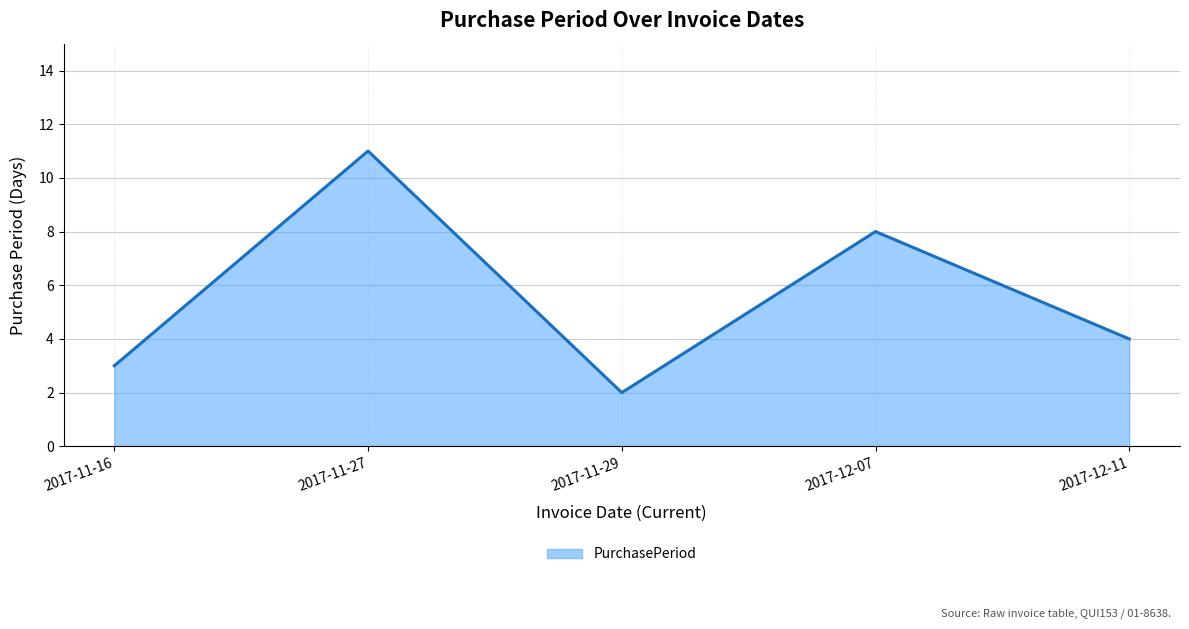

Which category has the lowest value across all series?

2017-11-29